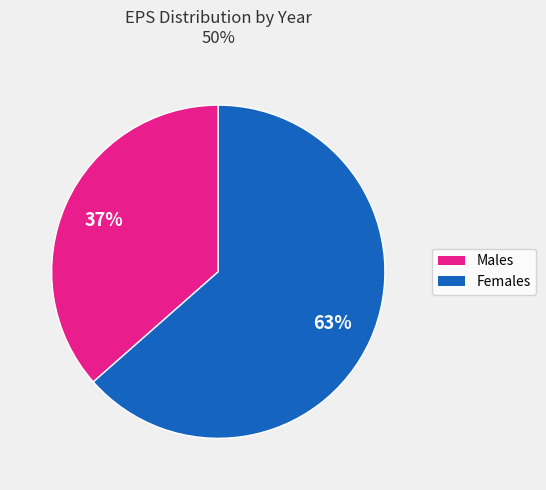

To the nearest percent, what is the average slice percentage?

50%